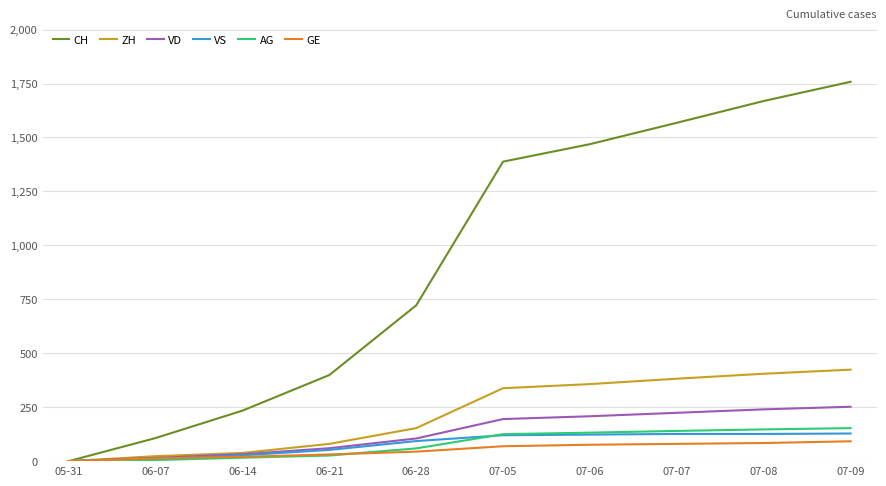

The value of VS at 07-09 is 128. True or false?

True